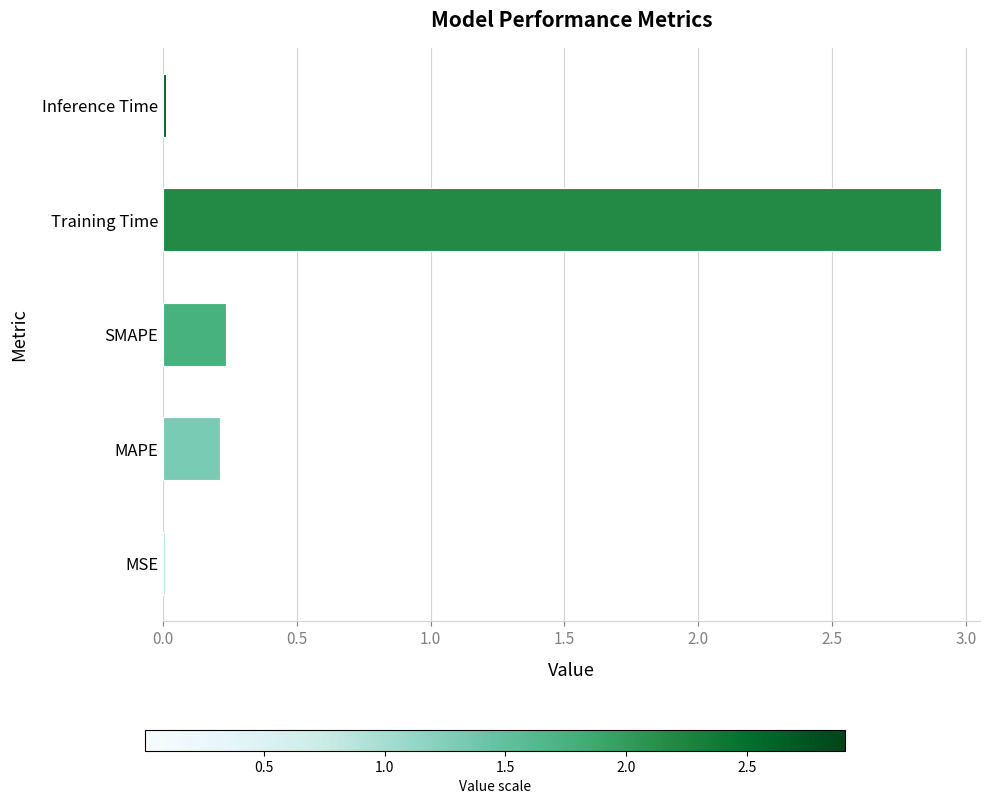

How many distinct data groups are displayed?

1